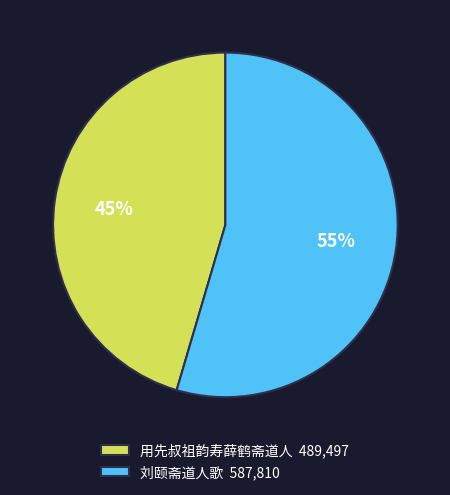

To the nearest percent, what percentage of the pie is 刘颐斋道人歌?

55%